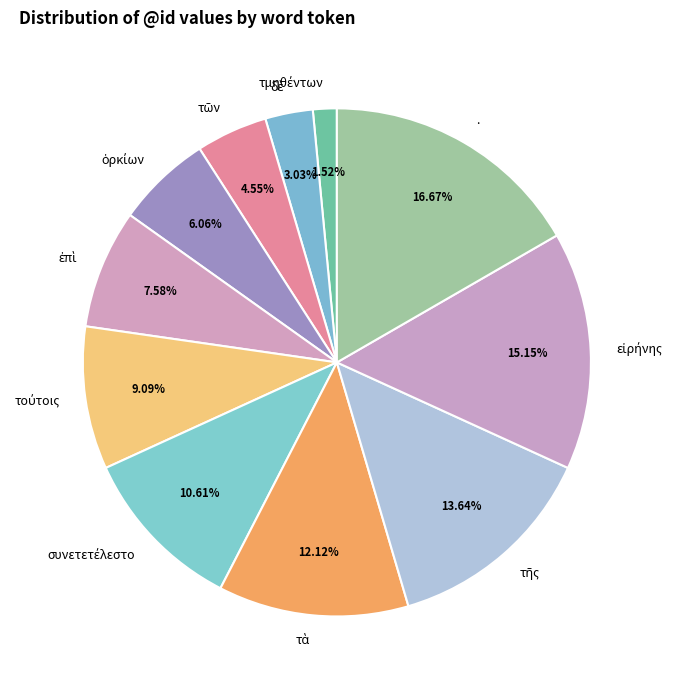

Does any single category account for the majority?

No